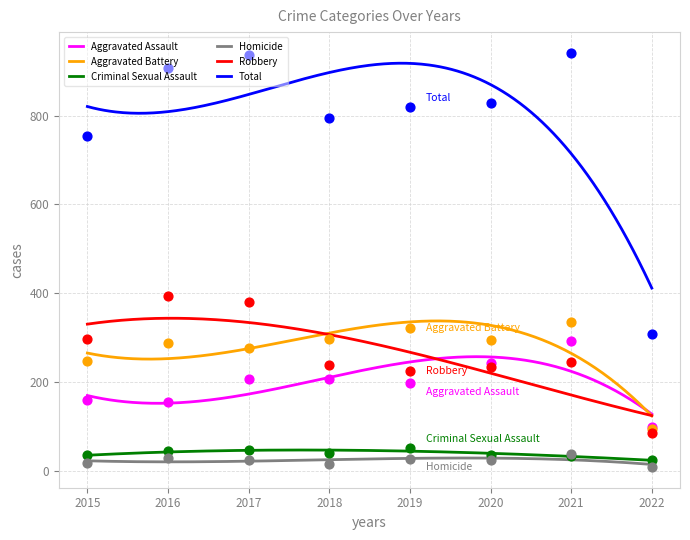

At how many categories does at least one series exceed 787?

6